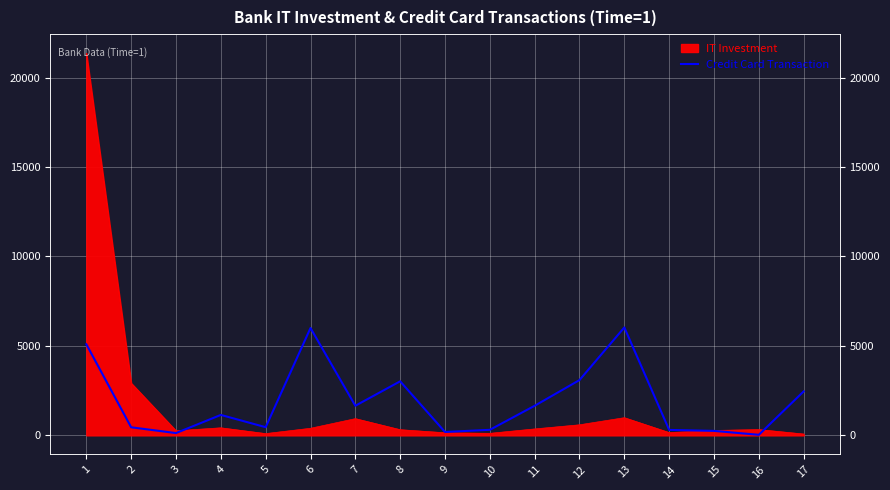

What is the average value?

1897